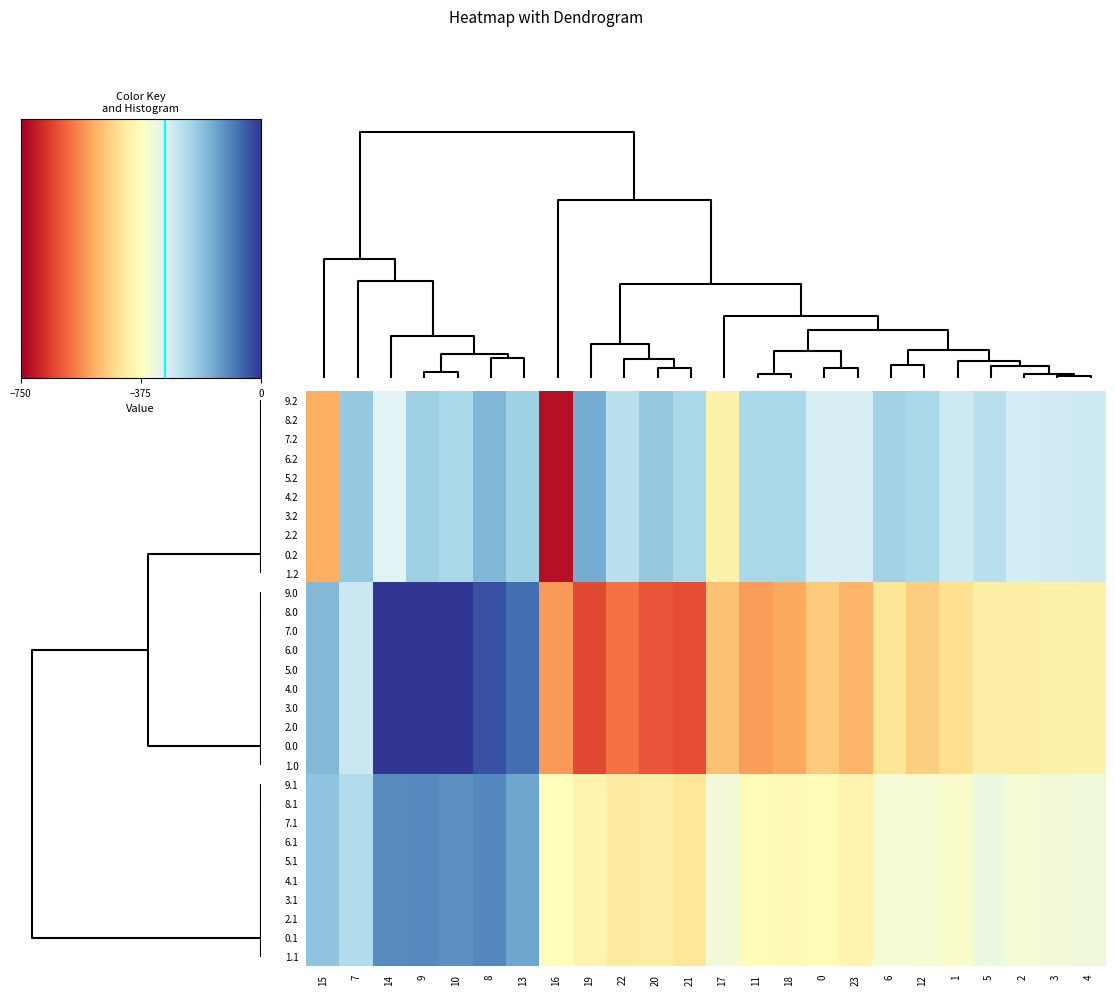

Reading left to right, what are all the values shown in this chart?

9.2: 15=-522.2	7=-199.0	14=-301.9	9=-209.6	10=-228.0	8=-169.5	13=-212.2	16=-721.2	19=-151.1	22=-247.4	20=-199.2	21=-226.4	17=-409.5	11=-225.2	18=-223.1	0=-287.1	23=-287.5	6=-216.4	12=-224.3	1=-272.7	5=-248.1	2=-285.5	3=-281.0	4=-274.4
8.2: 15=-522.2	7=-199.0	14=-301.9	9=-209.6	10=-228.0	8=-169.5	13=-212.2	16=-721.2	19=-151.1	22=-247.4	20=-199.2	21=-226.4	17=-409.5	11=-225.2	18=-223.1	0=-287.1	23=-287.5	6=-216.4	12=-224.3	1=-272.7	5=-248.1	2=-285.5	3=-281.0	4=-274.4
7.2: 15=-522.2	7=-199.0	14=-301.9	9=-209.6	10=-228.0	8=-169.5	13=-212.2	16=-721.2	19=-151.1	22=-247.4	20=-199.2	21=-226.4	17=-409.5	11=-225.2	18=-223.1	0=-287.1	23=-287.5	6=-216.4	12=-224.3	1=-272.7	5=-248.1	2=-285.5	3=-281.0	4=-274.4
6.2: 15=-522.2	7=-199.0	14=-301.9	9=-209.6	10=-228.0	8=-169.5	13=-212.2	16=-721.2	19=-151.1	22=-247.4	20=-199.2	21=-226.4	17=-409.5	11=-225.2	18=-223.1	0=-287.1	23=-287.5	6=-216.4	12=-224.3	1=-272.7	5=-248.1	2=-285.5	3=-281.0	4=-274.4
5.2: 15=-522.2	7=-199.0	14=-301.9	9=-209.6	10=-228.0	8=-169.5	13=-212.2	16=-721.2	19=-151.1	22=-247.4	20=-199.2	21=-226.4	17=-409.5	11=-225.2	18=-223.1	0=-287.1	23=-287.5	6=-216.4	12=-224.3	1=-272.7	5=-248.1	2=-285.5	3=-281.0	4=-274.4
4.2: 15=-522.2	7=-199.0	14=-301.9	9=-209.6	10=-228.0	8=-169.5	13=-212.2	16=-721.2	19=-151.1	22=-247.4	20=-199.2	21=-226.4	17=-409.5	11=-225.2	18=-223.1	0=-287.1	23=-287.5	6=-216.4	12=-224.3	1=-272.7	5=-248.1	2=-285.5	3=-281.0	4=-274.4
3.2: 15=-522.2	7=-199.0	14=-301.9	9=-209.6	10=-228.0	8=-169.5	13=-212.2	16=-721.2	19=-151.1	22=-247.4	20=-199.2	21=-226.4	17=-409.5	11=-225.2	18=-223.1	0=-287.1	23=-287.5	6=-216.4	12=-224.3	1=-272.7	5=-248.1	2=-285.5	3=-281.0	4=-274.4
2.2: 15=-522.2	7=-199.0	14=-301.9	9=-209.6	10=-228.0	8=-169.5	13=-212.2	16=-721.2	19=-151.1	22=-247.4	20=-199.2	21=-226.4	17=-409.5	11=-225.2	18=-223.1	0=-287.1	23=-287.5	6=-216.4	12=-224.3	1=-272.7	5=-248.1	2=-285.5	3=-281.0	4=-274.4
0.2: 15=-522.2	7=-199.0	14=-301.9	9=-209.6	10=-228.0	8=-169.5	13=-212.2	16=-721.2	19=-151.1	22=-247.4	20=-199.2	21=-226.4	17=-409.5	11=-225.2	18=-223.1	0=-287.1	23=-287.5	6=-216.4	12=-224.3	1=-272.7	5=-248.1	2=-285.5	3=-281.0	4=-274.4
1.2: 15=-522.2	7=-199.0	14=-301.9	9=-209.6	10=-228.0	8=-169.5	13=-212.2	16=-721.2	19=-151.1	22=-247.4	20=-199.2	21=-226.4	17=-409.5	11=-225.2	18=-223.1	0=-287.1	23=-287.5	6=-216.4	12=-224.3	1=-272.7	5=-248.1	2=-285.5	3=-281.0	4=-274.4
9.0: 15=-172.8	7=-270.7	14=-0.3	9=0.0	10=0.0	8=-35.0	13=-70.2	16=-545.4	19=-644.5	22=-592.3	20=-629.9	21=-638.4	17=-493.8	11=-544.3	18=-529.6	0=-482.0	23=-511.3	6=-435.0	12=-477.2	1=-449.5	5=-410.8	2=-410.3	3=-404.4	4=-404.9
8.0: 15=-172.8	7=-270.7	14=-0.3	9=0.0	10=0.0	8=-35.0	13=-70.2	16=-545.4	19=-644.5	22=-592.3	20=-629.9	21=-638.4	17=-493.8	11=-544.3	18=-529.6	0=-482.0	23=-511.3	6=-435.0	12=-477.2	1=-449.5	5=-410.8	2=-410.3	3=-404.4	4=-404.9
7.0: 15=-172.8	7=-270.7	14=-0.3	9=0.0	10=0.0	8=-35.0	13=-70.2	16=-545.4	19=-644.5	22=-592.3	20=-629.9	21=-638.4	17=-493.8	11=-544.3	18=-529.6	0=-482.0	23=-511.3	6=-435.0	12=-477.2	1=-449.5	5=-410.8	2=-410.3	3=-404.4	4=-404.9
6.0: 15=-172.8	7=-270.7	14=-0.3	9=0.0	10=0.0	8=-35.0	13=-70.2	16=-545.4	19=-644.5	22=-592.3	20=-629.9	21=-638.4	17=-493.8	11=-544.3	18=-529.6	0=-482.0	23=-511.3	6=-435.0	12=-477.2	1=-449.5	5=-410.8	2=-410.3	3=-404.4	4=-404.9
5.0: 15=-172.8	7=-270.7	14=-0.3	9=0.0	10=0.0	8=-35.0	13=-70.2	16=-545.4	19=-644.5	22=-592.3	20=-629.9	21=-638.4	17=-493.8	11=-544.3	18=-529.6	0=-482.0	23=-511.3	6=-435.0	12=-477.2	1=-449.5	5=-410.8	2=-410.3	3=-404.4	4=-404.9
4.0: 15=-172.8	7=-270.7	14=-0.3	9=0.0	10=0.0	8=-35.0	13=-70.2	16=-545.4	19=-644.5	22=-592.3	20=-629.9	21=-638.4	17=-493.8	11=-544.3	18=-529.6	0=-482.0	23=-511.3	6=-435.0	12=-477.2	1=-449.5	5=-410.8	2=-410.3	3=-404.4	4=-404.9
3.0: 15=-172.8	7=-270.7	14=-0.3	9=0.0	10=0.0	8=-35.0	13=-70.2	16=-545.4	19=-644.5	22=-592.3	20=-629.9	21=-638.4	17=-493.8	11=-544.3	18=-529.6	0=-482.0	23=-511.3	6=-435.0	12=-477.2	1=-449.5	5=-410.8	2=-410.3	3=-404.4	4=-404.9
2.0: 15=-172.8	7=-270.7	14=-0.3	9=0.0	10=0.0	8=-35.0	13=-70.2	16=-545.4	19=-644.5	22=-592.3	20=-629.9	21=-638.4	17=-493.8	11=-544.3	18=-529.6	0=-482.0	23=-511.3	6=-435.0	12=-477.2	1=-449.5	5=-410.8	2=-410.3	3=-404.4	4=-404.9
0.0: 15=-172.8	7=-270.7	14=-0.3	9=0.0	10=0.0	8=-35.0	13=-70.2	16=-545.4	19=-644.5	22=-592.3	20=-629.9	21=-638.4	17=-493.8	11=-544.3	18=-529.6	0=-482.0	23=-511.3	6=-435.0	12=-477.2	1=-449.5	5=-410.8	2=-410.3	3=-404.4	4=-404.9
1.0: 15=-172.8	7=-270.7	14=-0.3	9=0.0	10=0.0	8=-35.0	13=-70.2	16=-545.4	19=-644.5	22=-592.3	20=-629.9	21=-638.4	17=-493.8	11=-544.3	18=-529.6	0=-482.0	23=-511.3	6=-435.0	12=-477.2	1=-449.5	5=-410.8	2=-410.3	3=-404.4	4=-404.9
9.1: 15=-190.4	7=-234.9	14=-105.5	9=-104.8	10=-114.0	8=-102.3	13=-141.2	16=-380.5	19=-399.7	22=-419.9	20=-414.5	21=-432.4	17=-340.1	11=-384.7	18=-388.5	0=-384.6	23=-399.4	6=-345.2	12=-350.8	1=-361.1	5=-329.5	2=-347.9	3=-342.7	4=-339.6
8.1: 15=-190.4	7=-234.9	14=-105.5	9=-104.8	10=-114.0	8=-102.3	13=-141.2	16=-380.5	19=-399.7	22=-419.9	20=-414.5	21=-432.4	17=-340.1	11=-384.7	18=-388.5	0=-384.6	23=-399.4	6=-345.2	12=-350.8	1=-361.1	5=-329.5	2=-347.9	3=-342.7	4=-339.6
7.1: 15=-190.4	7=-234.9	14=-105.5	9=-104.8	10=-114.0	8=-102.3	13=-141.2	16=-380.5	19=-399.7	22=-419.9	20=-414.5	21=-432.4	17=-340.1	11=-384.7	18=-388.5	0=-384.6	23=-399.4	6=-345.2	12=-350.8	1=-361.1	5=-329.5	2=-347.9	3=-342.7	4=-339.6
6.1: 15=-190.4	7=-234.9	14=-105.5	9=-104.8	10=-114.0	8=-102.3	13=-141.2	16=-380.5	19=-399.7	22=-419.9	20=-414.5	21=-432.4	17=-340.1	11=-384.7	18=-388.5	0=-384.6	23=-399.4	6=-345.2	12=-350.8	1=-361.1	5=-329.5	2=-347.9	3=-342.7	4=-339.6
5.1: 15=-190.4	7=-234.9	14=-105.5	9=-104.8	10=-114.0	8=-102.3	13=-141.2	16=-380.5	19=-399.7	22=-419.9	20=-414.5	21=-432.4	17=-340.1	11=-384.7	18=-388.5	0=-384.6	23=-399.4	6=-345.2	12=-350.8	1=-361.1	5=-329.5	2=-347.9	3=-342.7	4=-339.6
4.1: 15=-190.4	7=-234.9	14=-105.5	9=-104.8	10=-114.0	8=-102.3	13=-141.2	16=-380.5	19=-399.7	22=-419.9	20=-414.5	21=-432.4	17=-340.1	11=-384.7	18=-388.5	0=-384.6	23=-399.4	6=-345.2	12=-350.8	1=-361.1	5=-329.5	2=-347.9	3=-342.7	4=-339.6
3.1: 15=-190.4	7=-234.9	14=-105.5	9=-104.8	10=-114.0	8=-102.3	13=-141.2	16=-380.5	19=-399.7	22=-419.9	20=-414.5	21=-432.4	17=-340.1	11=-384.7	18=-388.5	0=-384.6	23=-399.4	6=-345.2	12=-350.8	1=-361.1	5=-329.5	2=-347.9	3=-342.7	4=-339.6
2.1: 15=-190.4	7=-234.9	14=-105.5	9=-104.8	10=-114.0	8=-102.3	13=-141.2	16=-380.5	19=-399.7	22=-419.9	20=-414.5	21=-432.4	17=-340.1	11=-384.7	18=-388.5	0=-384.6	23=-399.4	6=-345.2	12=-350.8	1=-361.1	5=-329.5	2=-347.9	3=-342.7	4=-339.6
0.1: 15=-190.4	7=-234.9	14=-105.5	9=-104.8	10=-114.0	8=-102.3	13=-141.2	16=-380.5	19=-399.7	22=-419.9	20=-414.5	21=-432.4	17=-340.1	11=-384.7	18=-388.5	0=-384.6	23=-399.4	6=-345.2	12=-350.8	1=-361.1	5=-329.5	2=-347.9	3=-342.7	4=-339.6
1.1: 15=-190.4	7=-234.9	14=-105.5	9=-104.8	10=-114.0	8=-102.3	13=-141.2	16=-380.5	19=-399.7	22=-419.9	20=-414.5	21=-432.4	17=-340.1	11=-384.7	18=-388.5	0=-384.6	23=-399.4	6=-345.2	12=-350.8	1=-361.1	5=-329.5	2=-347.9	3=-342.7	4=-339.6